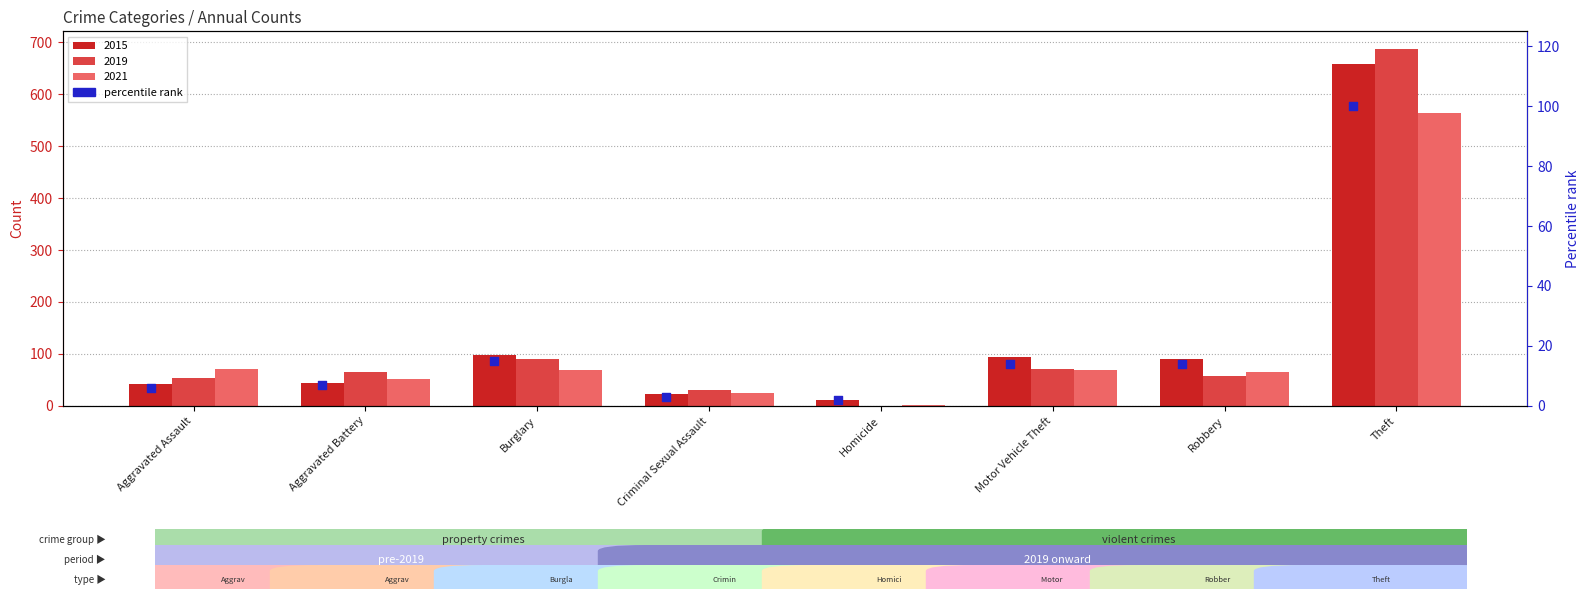

Approximately how many times larger is the value at Criminal Sexual Assault compared to Aggravated Battery?

0.4